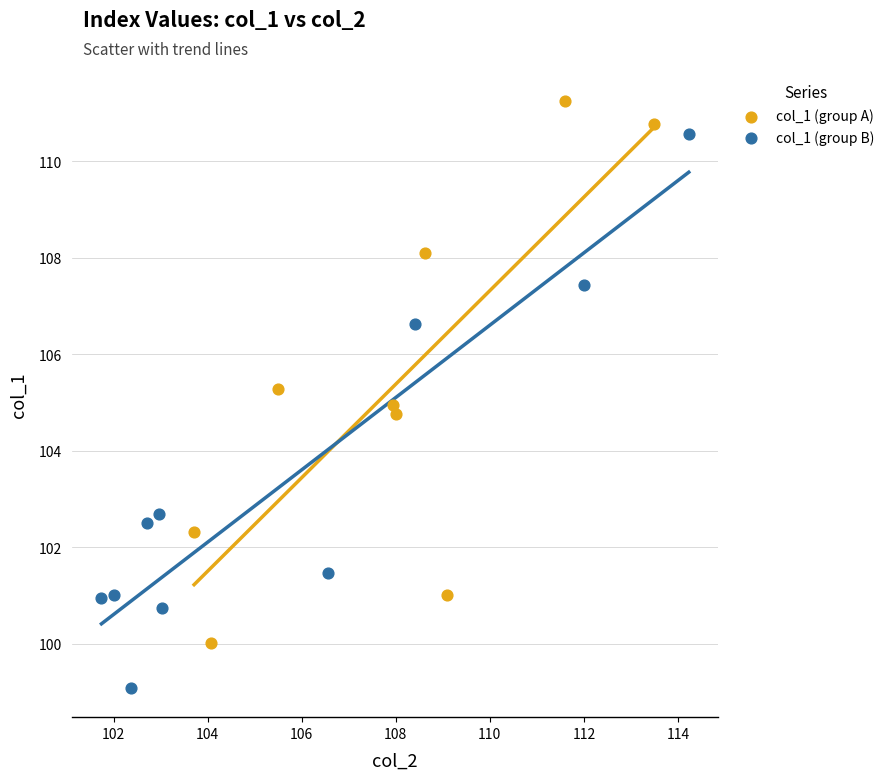

What are all the series names shown in the legend?

col_1 (group A), col_1 (group B)